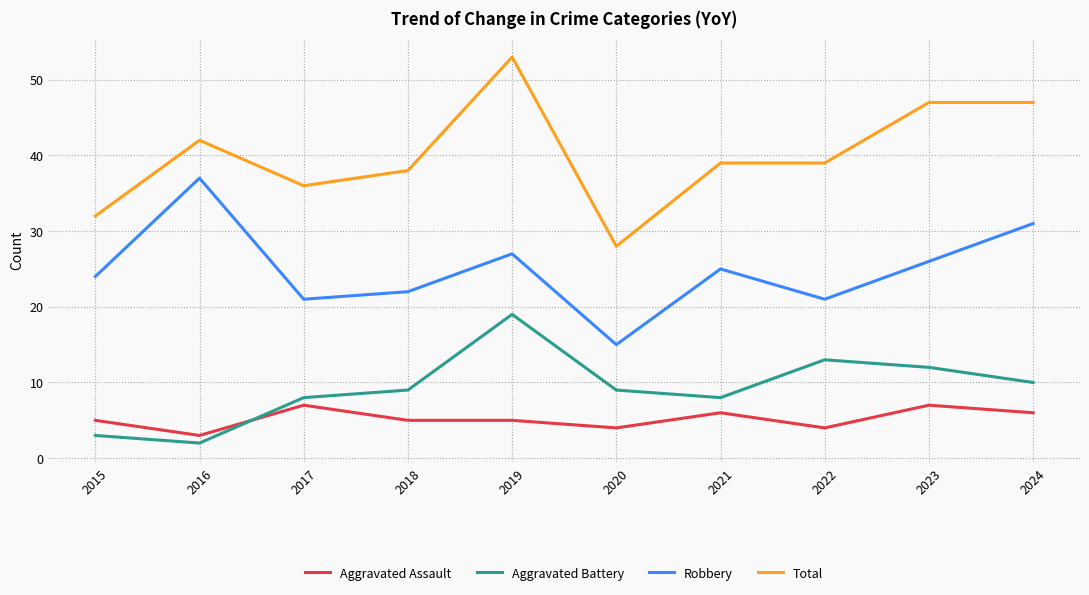

Is it true that Aggravated Assault equals 6 at 2021?

True